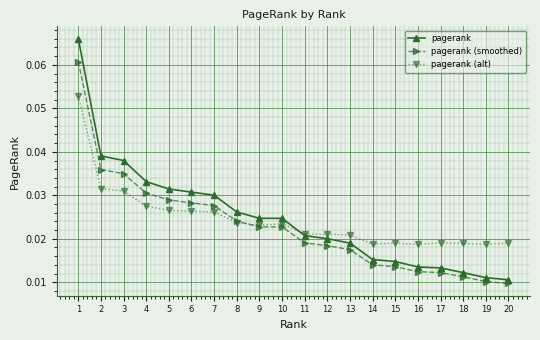

Is the value of pagerank at 4 greater than the value of pagerank (smoothed) at 3?

No